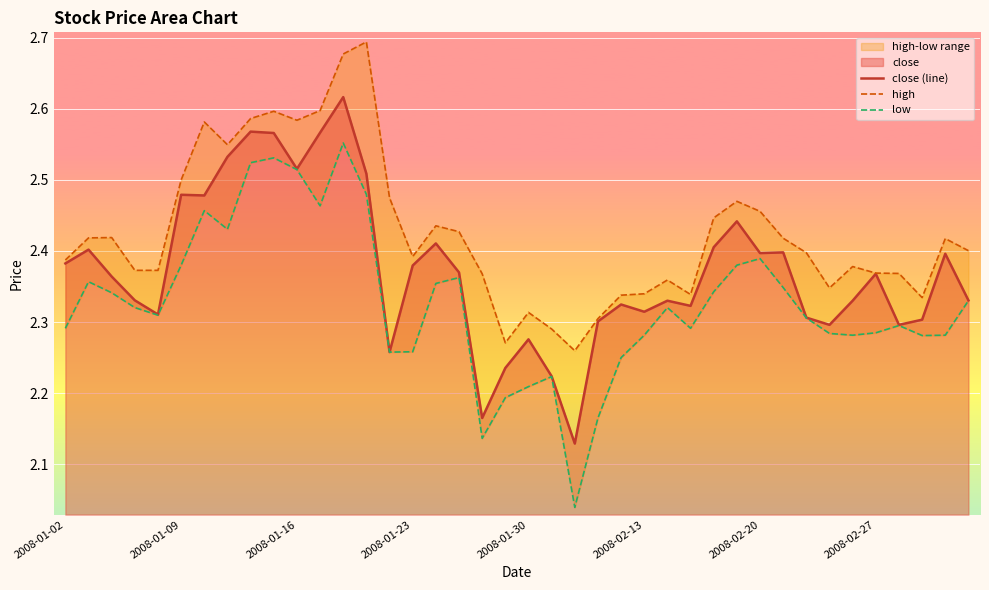

The close (line) series shows 3.2 at 2008-02-27. True or false?

False